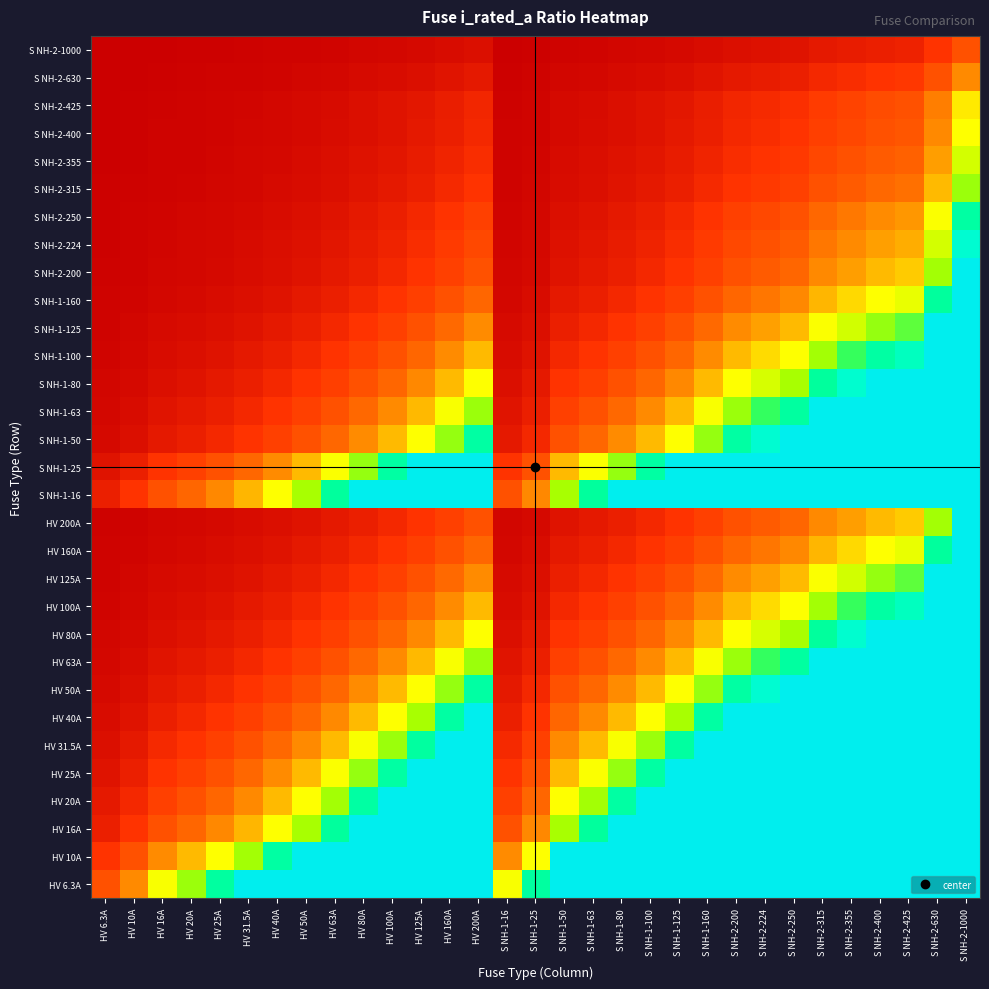

Reading right to left, transcribe all the data shown in this chart.

HV 6.3A: S NH-2-1000=5.0	S NH-2-630=5.0	S NH-2-425=5.0	S NH-2-400=5.0	S NH-2-355=5.0	S NH-2-315=5.0	S NH-2-250=5.0	S NH-2-224=5.0	S NH-2-200=5.0	S NH-1-160=5.0	S NH-1-125=5.0	S NH-1-100=5.0	S NH-1-80=5.0	S NH-1-63=5.0	S NH-1-50=5.0	S NH-1-25=4.0	S NH-1-16=2.5	HV 200A=5.0	HV 160A=5.0	HV 125A=5.0	HV 100A=5.0	HV 80A=5.0	HV 63A=5.0	HV 50A=5.0	HV 40A=5.0	HV 31.5A=5.0	HV 25A=4.0	HV 20A=3.2	HV 16A=2.5	HV 10A=1.6	HV 6.3A=1.0
HV 10A: S NH-2-1000=5.0	S NH-2-630=5.0	S NH-2-425=5.0	S NH-2-400=5.0	S NH-2-355=5.0	S NH-2-315=5.0	S NH-2-250=5.0	S NH-2-224=5.0	S NH-2-200=5.0	S NH-1-160=5.0	S NH-1-125=5.0	S NH-1-100=5.0	S NH-1-80=5.0	S NH-1-63=5.0	S NH-1-50=5.0	S NH-1-25=2.5	S NH-1-16=1.6	HV 200A=5.0	HV 160A=5.0	HV 125A=5.0	HV 100A=5.0	HV 80A=5.0	HV 63A=5.0	HV 50A=5.0	HV 40A=4.0	HV 31.5A=3.1	HV 25A=2.5	HV 20A=2.0	HV 16A=1.6	HV 10A=1.0	HV 6.3A=0.6
HV 16A: S NH-2-1000=5.0	S NH-2-630=5.0	S NH-2-425=5.0	S NH-2-400=5.0	S NH-2-355=5.0	S NH-2-315=5.0	S NH-2-250=5.0	S NH-2-224=5.0	S NH-2-200=5.0	S NH-1-160=5.0	S NH-1-125=5.0	S NH-1-100=5.0	S NH-1-80=5.0	S NH-1-63=3.9	S NH-1-50=3.1	S NH-1-25=1.6	S NH-1-16=1.0	HV 200A=5.0	HV 160A=5.0	HV 125A=5.0	HV 100A=5.0	HV 80A=5.0	HV 63A=3.9	HV 50A=3.1	HV 40A=2.5	HV 31.5A=2.0	HV 25A=1.6	HV 20A=1.2	HV 16A=1.0	HV 10A=0.6	HV 6.3A=0.4
HV 20A: S NH-2-1000=5.0	S NH-2-630=5.0	S NH-2-425=5.0	S NH-2-400=5.0	S NH-2-355=5.0	S NH-2-315=5.0	S NH-2-250=5.0	S NH-2-224=5.0	S NH-2-200=5.0	S NH-1-160=5.0	S NH-1-125=5.0	S NH-1-100=5.0	S NH-1-80=4.0	S NH-1-63=3.1	S NH-1-50=2.5	S NH-1-25=1.2	S NH-1-16=0.8	HV 200A=5.0	HV 160A=5.0	HV 125A=5.0	HV 100A=5.0	HV 80A=4.0	HV 63A=3.1	HV 50A=2.5	HV 40A=2.0	HV 31.5A=1.6	HV 25A=1.2	HV 20A=1.0	HV 16A=0.8	HV 10A=0.5	HV 6.3A=0.3
HV 25A: S NH-2-1000=5.0	S NH-2-630=5.0	S NH-2-425=5.0	S NH-2-400=5.0	S NH-2-355=5.0	S NH-2-315=5.0	S NH-2-250=5.0	S NH-2-224=5.0	S NH-2-200=5.0	S NH-1-160=5.0	S NH-1-125=5.0	S NH-1-100=4.0	S NH-1-80=3.2	S NH-1-63=2.5	S NH-1-50=2.0	S NH-1-25=1.0	S NH-1-16=0.6	HV 200A=5.0	HV 160A=5.0	HV 125A=5.0	HV 100A=4.0	HV 80A=3.2	HV 63A=2.5	HV 50A=2.0	HV 40A=1.6	HV 31.5A=1.3	HV 25A=1.0	HV 20A=0.8	HV 16A=0.6	HV 10A=0.4	HV 6.3A=0.3
HV 31.5A: S NH-2-1000=5.0	S NH-2-630=5.0	S NH-2-425=5.0	S NH-2-400=5.0	S NH-2-355=5.0	S NH-2-315=5.0	S NH-2-250=5.0	S NH-2-224=5.0	S NH-2-200=5.0	S NH-1-160=5.0	S NH-1-125=4.0	S NH-1-100=3.2	S NH-1-80=2.5	S NH-1-63=2.0	S NH-1-50=1.6	S NH-1-25=0.8	S NH-1-16=0.5	HV 200A=5.0	HV 160A=5.0	HV 125A=4.0	HV 100A=3.2	HV 80A=2.5	HV 63A=2.0	HV 50A=1.6	HV 40A=1.3	HV 31.5A=1.0	HV 25A=0.8	HV 20A=0.6	HV 16A=0.5	HV 10A=0.3	HV 6.3A=0.2
HV 40A: S NH-2-1000=5.0	S NH-2-630=5.0	S NH-2-425=5.0	S NH-2-400=5.0	S NH-2-355=5.0	S NH-2-315=5.0	S NH-2-250=5.0	S NH-2-224=5.0	S NH-2-200=5.0	S NH-1-160=4.0	S NH-1-125=3.1	S NH-1-100=2.5	S NH-1-80=2.0	S NH-1-63=1.6	S NH-1-50=1.2	S NH-1-25=0.6	S NH-1-16=0.4	HV 200A=5.0	HV 160A=4.0	HV 125A=3.1	HV 100A=2.5	HV 80A=2.0	HV 63A=1.6	HV 50A=1.2	HV 40A=1.0	HV 31.5A=0.8	HV 25A=0.6	HV 20A=0.5	HV 16A=0.4	HV 10A=0.2	HV 6.3A=0.2
HV 50A: S NH-2-1000=5.0	S NH-2-630=5.0	S NH-2-425=5.0	S NH-2-400=5.0	S NH-2-355=5.0	S NH-2-315=5.0	S NH-2-250=5.0	S NH-2-224=4.5	S NH-2-200=4.0	S NH-1-160=3.2	S NH-1-125=2.5	S NH-1-100=2.0	S NH-1-80=1.6	S NH-1-63=1.3	S NH-1-50=1.0	S NH-1-25=0.5	S NH-1-16=0.3	HV 200A=4.0	HV 160A=3.2	HV 125A=2.5	HV 100A=2.0	HV 80A=1.6	HV 63A=1.3	HV 50A=1.0	HV 40A=0.8	HV 31.5A=0.6	HV 25A=0.5	HV 20A=0.4	HV 16A=0.3	HV 10A=0.2	HV 6.3A=0.1
HV 63A: S NH-2-1000=5.0	S NH-2-630=5.0	S NH-2-425=5.0	S NH-2-400=5.0	S NH-2-355=5.0	S NH-2-315=5.0	S NH-2-250=4.0	S NH-2-224=3.6	S NH-2-200=3.2	S NH-1-160=2.5	S NH-1-125=2.0	S NH-1-100=1.6	S NH-1-80=1.3	S NH-1-63=1.0	S NH-1-50=0.8	S NH-1-25=0.4	S NH-1-16=0.3	HV 200A=3.2	HV 160A=2.5	HV 125A=2.0	HV 100A=1.6	HV 80A=1.3	HV 63A=1.0	HV 50A=0.8	HV 40A=0.6	HV 31.5A=0.5	HV 25A=0.4	HV 20A=0.3	HV 16A=0.3	HV 10A=0.2	HV 6.3A=0.1
HV 80A: S NH-2-1000=5.0	S NH-2-630=5.0	S NH-2-425=5.0	S NH-2-400=5.0	S NH-2-355=4.4	S NH-2-315=3.9	S NH-2-250=3.1	S NH-2-224=2.8	S NH-2-200=2.5	S NH-1-160=2.0	S NH-1-125=1.6	S NH-1-100=1.2	S NH-1-80=1.0	S NH-1-63=0.8	S NH-1-50=0.6	S NH-1-25=0.3	S NH-1-16=0.2	HV 200A=2.5	HV 160A=2.0	HV 125A=1.6	HV 100A=1.2	HV 80A=1.0	HV 63A=0.8	HV 50A=0.6	HV 40A=0.5	HV 31.5A=0.4	HV 25A=0.3	HV 20A=0.2	HV 16A=0.2	HV 10A=0.1	HV 6.3A=0.1
HV 100A: S NH-2-1000=5.0	S NH-2-630=5.0	S NH-2-425=4.2	S NH-2-400=4.0	S NH-2-355=3.5	S NH-2-315=3.1	S NH-2-250=2.5	S NH-2-224=2.2	S NH-2-200=2.0	S NH-1-160=1.6	S NH-1-125=1.2	S NH-1-100=1.0	S NH-1-80=0.8	S NH-1-63=0.6	S NH-1-50=0.5	S NH-1-25=0.2	S NH-1-16=0.2	HV 200A=2.0	HV 160A=1.6	HV 125A=1.2	HV 100A=1.0	HV 80A=0.8	HV 63A=0.6	HV 50A=0.5	HV 40A=0.4	HV 31.5A=0.3	HV 25A=0.2	HV 20A=0.2	HV 16A=0.2	HV 10A=0.1	HV 6.3A=0.1
HV 125A: S NH-2-1000=5.0	S NH-2-630=5.0	S NH-2-425=3.4	S NH-2-400=3.2	S NH-2-355=2.8	S NH-2-315=2.5	S NH-2-250=2.0	S NH-2-224=1.8	S NH-2-200=1.6	S NH-1-160=1.3	S NH-1-125=1.0	S NH-1-100=0.8	S NH-1-80=0.6	S NH-1-63=0.5	S NH-1-50=0.4	S NH-1-25=0.2	S NH-1-16=0.1	HV 200A=1.6	HV 160A=1.3	HV 125A=1.0	HV 100A=0.8	HV 80A=0.6	HV 63A=0.5	HV 50A=0.4	HV 40A=0.3	HV 31.5A=0.3	HV 25A=0.2	HV 20A=0.2	HV 16A=0.1	HV 10A=0.1	HV 6.3A=0.1
HV 160A: S NH-2-1000=5.0	S NH-2-630=3.9	S NH-2-425=2.7	S NH-2-400=2.5	S NH-2-355=2.2	S NH-2-315=2.0	S NH-2-250=1.6	S NH-2-224=1.4	S NH-2-200=1.2	S NH-1-160=1.0	S NH-1-125=0.8	S NH-1-100=0.6	S NH-1-80=0.5	S NH-1-63=0.4	S NH-1-50=0.3	S NH-1-25=0.2	S NH-1-16=0.1	HV 200A=1.2	HV 160A=1.0	HV 125A=0.8	HV 100A=0.6	HV 80A=0.5	HV 63A=0.4	HV 50A=0.3	HV 40A=0.2	HV 31.5A=0.2	HV 25A=0.2	HV 20A=0.1	HV 16A=0.1	HV 10A=0.1	HV 6.3A=0.0
HV 200A: S NH-2-1000=5.0	S NH-2-630=3.1	S NH-2-425=2.1	S NH-2-400=2.0	S NH-2-355=1.8	S NH-2-315=1.6	S NH-2-250=1.2	S NH-2-224=1.1	S NH-2-200=1.0	S NH-1-160=0.8	S NH-1-125=0.6	S NH-1-100=0.5	S NH-1-80=0.4	S NH-1-63=0.3	S NH-1-50=0.2	S NH-1-25=0.1	S NH-1-16=0.1	HV 200A=1.0	HV 160A=0.8	HV 125A=0.6	HV 100A=0.5	HV 80A=0.4	HV 63A=0.3	HV 50A=0.2	HV 40A=0.2	HV 31.5A=0.2	HV 25A=0.1	HV 20A=0.1	HV 16A=0.1	HV 10A=0.1	HV 6.3A=0.0
S NH-1-16: S NH-2-1000=5.0	S NH-2-630=5.0	S NH-2-425=5.0	S NH-2-400=5.0	S NH-2-355=5.0	S NH-2-315=5.0	S NH-2-250=5.0	S NH-2-224=5.0	S NH-2-200=5.0	S NH-1-160=5.0	S NH-1-125=5.0	S NH-1-100=5.0	S NH-1-80=5.0	S NH-1-63=3.9	S NH-1-50=3.1	S NH-1-25=1.6	S NH-1-16=1.0	HV 200A=5.0	HV 160A=5.0	HV 125A=5.0	HV 100A=5.0	HV 80A=5.0	HV 63A=3.9	HV 50A=3.1	HV 40A=2.5	HV 31.5A=2.0	HV 25A=1.6	HV 20A=1.2	HV 16A=1.0	HV 10A=0.6	HV 6.3A=0.4
S NH-1-25: S NH-2-1000=5.0	S NH-2-630=5.0	S NH-2-425=5.0	S NH-2-400=5.0	S NH-2-355=5.0	S NH-2-315=5.0	S NH-2-250=5.0	S NH-2-224=5.0	S NH-2-200=5.0	S NH-1-160=5.0	S NH-1-125=5.0	S NH-1-100=4.0	S NH-1-80=3.2	S NH-1-63=2.5	S NH-1-50=2.0	S NH-1-25=1.0	S NH-1-16=0.6	HV 200A=5.0	HV 160A=5.0	HV 125A=5.0	HV 100A=4.0	HV 80A=3.2	HV 63A=2.5	HV 50A=2.0	HV 40A=1.6	HV 31.5A=1.3	HV 25A=1.0	HV 20A=0.8	HV 16A=0.6	HV 10A=0.4	HV 6.3A=0.3
S NH-1-50: S NH-2-1000=5.0	S NH-2-630=5.0	S NH-2-425=5.0	S NH-2-400=5.0	S NH-2-355=5.0	S NH-2-315=5.0	S NH-2-250=5.0	S NH-2-224=4.5	S NH-2-200=4.0	S NH-1-160=3.2	S NH-1-125=2.5	S NH-1-100=2.0	S NH-1-80=1.6	S NH-1-63=1.3	S NH-1-50=1.0	S NH-1-25=0.5	S NH-1-16=0.3	HV 200A=4.0	HV 160A=3.2	HV 125A=2.5	HV 100A=2.0	HV 80A=1.6	HV 63A=1.3	HV 50A=1.0	HV 40A=0.8	HV 31.5A=0.6	HV 25A=0.5	HV 20A=0.4	HV 16A=0.3	HV 10A=0.2	HV 6.3A=0.1
S NH-1-63: S NH-2-1000=5.0	S NH-2-630=5.0	S NH-2-425=5.0	S NH-2-400=5.0	S NH-2-355=5.0	S NH-2-315=5.0	S NH-2-250=4.0	S NH-2-224=3.6	S NH-2-200=3.2	S NH-1-160=2.5	S NH-1-125=2.0	S NH-1-100=1.6	S NH-1-80=1.3	S NH-1-63=1.0	S NH-1-50=0.8	S NH-1-25=0.4	S NH-1-16=0.3	HV 200A=3.2	HV 160A=2.5	HV 125A=2.0	HV 100A=1.6	HV 80A=1.3	HV 63A=1.0	HV 50A=0.8	HV 40A=0.6	HV 31.5A=0.5	HV 25A=0.4	HV 20A=0.3	HV 16A=0.3	HV 10A=0.2	HV 6.3A=0.1
S NH-1-80: S NH-2-1000=5.0	S NH-2-630=5.0	S NH-2-425=5.0	S NH-2-400=5.0	S NH-2-355=4.4	S NH-2-315=3.9	S NH-2-250=3.1	S NH-2-224=2.8	S NH-2-200=2.5	S NH-1-160=2.0	S NH-1-125=1.6	S NH-1-100=1.2	S NH-1-80=1.0	S NH-1-63=0.8	S NH-1-50=0.6	S NH-1-25=0.3	S NH-1-16=0.2	HV 200A=2.5	HV 160A=2.0	HV 125A=1.6	HV 100A=1.2	HV 80A=1.0	HV 63A=0.8	HV 50A=0.6	HV 40A=0.5	HV 31.5A=0.4	HV 25A=0.3	HV 20A=0.2	HV 16A=0.2	HV 10A=0.1	HV 6.3A=0.1
S NH-1-100: S NH-2-1000=5.0	S NH-2-630=5.0	S NH-2-425=4.2	S NH-2-400=4.0	S NH-2-355=3.5	S NH-2-315=3.1	S NH-2-250=2.5	S NH-2-224=2.2	S NH-2-200=2.0	S NH-1-160=1.6	S NH-1-125=1.2	S NH-1-100=1.0	S NH-1-80=0.8	S NH-1-63=0.6	S NH-1-50=0.5	S NH-1-25=0.2	S NH-1-16=0.2	HV 200A=2.0	HV 160A=1.6	HV 125A=1.2	HV 100A=1.0	HV 80A=0.8	HV 63A=0.6	HV 50A=0.5	HV 40A=0.4	HV 31.5A=0.3	HV 25A=0.2	HV 20A=0.2	HV 16A=0.2	HV 10A=0.1	HV 6.3A=0.1
S NH-1-125: S NH-2-1000=5.0	S NH-2-630=5.0	S NH-2-425=3.4	S NH-2-400=3.2	S NH-2-355=2.8	S NH-2-315=2.5	S NH-2-250=2.0	S NH-2-224=1.8	S NH-2-200=1.6	S NH-1-160=1.3	S NH-1-125=1.0	S NH-1-100=0.8	S NH-1-80=0.6	S NH-1-63=0.5	S NH-1-50=0.4	S NH-1-25=0.2	S NH-1-16=0.1	HV 200A=1.6	HV 160A=1.3	HV 125A=1.0	HV 100A=0.8	HV 80A=0.6	HV 63A=0.5	HV 50A=0.4	HV 40A=0.3	HV 31.5A=0.3	HV 25A=0.2	HV 20A=0.2	HV 16A=0.1	HV 10A=0.1	HV 6.3A=0.1
S NH-1-160: S NH-2-1000=5.0	S NH-2-630=3.9	S NH-2-425=2.7	S NH-2-400=2.5	S NH-2-355=2.2	S NH-2-315=2.0	S NH-2-250=1.6	S NH-2-224=1.4	S NH-2-200=1.2	S NH-1-160=1.0	S NH-1-125=0.8	S NH-1-100=0.6	S NH-1-80=0.5	S NH-1-63=0.4	S NH-1-50=0.3	S NH-1-25=0.2	S NH-1-16=0.1	HV 200A=1.2	HV 160A=1.0	HV 125A=0.8	HV 100A=0.6	HV 80A=0.5	HV 63A=0.4	HV 50A=0.3	HV 40A=0.2	HV 31.5A=0.2	HV 25A=0.2	HV 20A=0.1	HV 16A=0.1	HV 10A=0.1	HV 6.3A=0.0
S NH-2-200: S NH-2-1000=5.0	S NH-2-630=3.1	S NH-2-425=2.1	S NH-2-400=2.0	S NH-2-355=1.8	S NH-2-315=1.6	S NH-2-250=1.2	S NH-2-224=1.1	S NH-2-200=1.0	S NH-1-160=0.8	S NH-1-125=0.6	S NH-1-100=0.5	S NH-1-80=0.4	S NH-1-63=0.3	S NH-1-50=0.2	S NH-1-25=0.1	S NH-1-16=0.1	HV 200A=1.0	HV 160A=0.8	HV 125A=0.6	HV 100A=0.5	HV 80A=0.4	HV 63A=0.3	HV 50A=0.2	HV 40A=0.2	HV 31.5A=0.2	HV 25A=0.1	HV 20A=0.1	HV 16A=0.1	HV 10A=0.1	HV 6.3A=0.0
S NH-2-224: S NH-2-1000=4.5	S NH-2-630=2.8	S NH-2-425=1.9	S NH-2-400=1.8	S NH-2-355=1.6	S NH-2-315=1.4	S NH-2-250=1.1	S NH-2-224=1.0	S NH-2-200=0.9	S NH-1-160=0.7	S NH-1-125=0.6	S NH-1-100=0.4	S NH-1-80=0.4	S NH-1-63=0.3	S NH-1-50=0.2	S NH-1-25=0.1	S NH-1-16=0.1	HV 200A=0.9	HV 160A=0.7	HV 125A=0.6	HV 100A=0.4	HV 80A=0.4	HV 63A=0.3	HV 50A=0.2	HV 40A=0.2	HV 31.5A=0.1	HV 25A=0.1	HV 20A=0.1	HV 16A=0.1	HV 10A=0.0	HV 6.3A=0.0
S NH-2-250: S NH-2-1000=4.0	S NH-2-630=2.5	S NH-2-425=1.7	S NH-2-400=1.6	S NH-2-355=1.4	S NH-2-315=1.3	S NH-2-250=1.0	S NH-2-224=0.9	S NH-2-200=0.8	S NH-1-160=0.6	S NH-1-125=0.5	S NH-1-100=0.4	S NH-1-80=0.3	S NH-1-63=0.3	S NH-1-50=0.2	S NH-1-25=0.1	S NH-1-16=0.1	HV 200A=0.8	HV 160A=0.6	HV 125A=0.5	HV 100A=0.4	HV 80A=0.3	HV 63A=0.3	HV 50A=0.2	HV 40A=0.2	HV 31.5A=0.1	HV 25A=0.1	HV 20A=0.1	HV 16A=0.1	HV 10A=0.0	HV 6.3A=0.0
S NH-2-315: S NH-2-1000=3.2	S NH-2-630=2.0	S NH-2-425=1.3	S NH-2-400=1.3	S NH-2-355=1.1	S NH-2-315=1.0	S NH-2-250=0.8	S NH-2-224=0.7	S NH-2-200=0.6	S NH-1-160=0.5	S NH-1-125=0.4	S NH-1-100=0.3	S NH-1-80=0.3	S NH-1-63=0.2	S NH-1-50=0.2	S NH-1-25=0.1	S NH-1-16=0.1	HV 200A=0.6	HV 160A=0.5	HV 125A=0.4	HV 100A=0.3	HV 80A=0.3	HV 63A=0.2	HV 50A=0.2	HV 40A=0.1	HV 31.5A=0.1	HV 25A=0.1	HV 20A=0.1	HV 16A=0.1	HV 10A=0.0	HV 6.3A=0.0
S NH-2-355: S NH-2-1000=2.8	S NH-2-630=1.8	S NH-2-425=1.2	S NH-2-400=1.1	S NH-2-355=1.0	S NH-2-315=0.9	S NH-2-250=0.7	S NH-2-224=0.6	S NH-2-200=0.6	S NH-1-160=0.5	S NH-1-125=0.4	S NH-1-100=0.3	S NH-1-80=0.2	S NH-1-63=0.2	S NH-1-50=0.1	S NH-1-25=0.1	S NH-1-16=0.0	HV 200A=0.6	HV 160A=0.5	HV 125A=0.4	HV 100A=0.3	HV 80A=0.2	HV 63A=0.2	HV 50A=0.1	HV 40A=0.1	HV 31.5A=0.1	HV 25A=0.1	HV 20A=0.1	HV 16A=0.0	HV 10A=0.0	HV 6.3A=0.0
S NH-2-400: S NH-2-1000=2.5	S NH-2-630=1.6	S NH-2-425=1.1	S NH-2-400=1.0	S NH-2-355=0.9	S NH-2-315=0.8	S NH-2-250=0.6	S NH-2-224=0.6	S NH-2-200=0.5	S NH-1-160=0.4	S NH-1-125=0.3	S NH-1-100=0.2	S NH-1-80=0.2	S NH-1-63=0.2	S NH-1-50=0.1	S NH-1-25=0.1	S NH-1-16=0.0	HV 200A=0.5	HV 160A=0.4	HV 125A=0.3	HV 100A=0.2	HV 80A=0.2	HV 63A=0.2	HV 50A=0.1	HV 40A=0.1	HV 31.5A=0.1	HV 25A=0.1	HV 20A=0.1	HV 16A=0.0	HV 10A=0.0	HV 6.3A=0.0
S NH-2-425: S NH-2-1000=2.4	S NH-2-630=1.5	S NH-2-425=1.0	S NH-2-400=0.9	S NH-2-355=0.8	S NH-2-315=0.7	S NH-2-250=0.6	S NH-2-224=0.5	S NH-2-200=0.5	S NH-1-160=0.4	S NH-1-125=0.3	S NH-1-100=0.2	S NH-1-80=0.2	S NH-1-63=0.1	S NH-1-50=0.1	S NH-1-25=0.1	S NH-1-16=0.0	HV 200A=0.5	HV 160A=0.4	HV 125A=0.3	HV 100A=0.2	HV 80A=0.2	HV 63A=0.1	HV 50A=0.1	HV 40A=0.1	HV 31.5A=0.1	HV 25A=0.1	HV 20A=0.0	HV 16A=0.0	HV 10A=0.0	HV 6.3A=0.0
S NH-2-630: S NH-2-1000=1.6	S NH-2-630=1.0	S NH-2-425=0.7	S NH-2-400=0.6	S NH-2-355=0.6	S NH-2-315=0.5	S NH-2-250=0.4	S NH-2-224=0.4	S NH-2-200=0.3	S NH-1-160=0.3	S NH-1-125=0.2	S NH-1-100=0.2	S NH-1-80=0.1	S NH-1-63=0.1	S NH-1-50=0.1	S NH-1-25=0.0	S NH-1-16=0.0	HV 200A=0.3	HV 160A=0.3	HV 125A=0.2	HV 100A=0.2	HV 80A=0.1	HV 63A=0.1	HV 50A=0.1	HV 40A=0.1	HV 31.5A=0.1	HV 25A=0.0	HV 20A=0.0	HV 16A=0.0	HV 10A=0.0	HV 6.3A=0.0
S NH-2-1000: S NH-2-1000=1.0	S NH-2-630=0.6	S NH-2-425=0.4	S NH-2-400=0.4	S NH-2-355=0.4	S NH-2-315=0.3	S NH-2-250=0.2	S NH-2-224=0.2	S NH-2-200=0.2	S NH-1-160=0.2	S NH-1-125=0.1	S NH-1-100=0.1	S NH-1-80=0.1	S NH-1-63=0.1	S NH-1-50=0.1	S NH-1-25=0.0	S NH-1-16=0.0	HV 200A=0.2	HV 160A=0.2	HV 125A=0.1	HV 100A=0.1	HV 80A=0.1	HV 63A=0.1	HV 50A=0.1	HV 40A=0.0	HV 31.5A=0.0	HV 25A=0.0	HV 20A=0.0	HV 16A=0.0	HV 10A=0.0	HV 6.3A=0.0